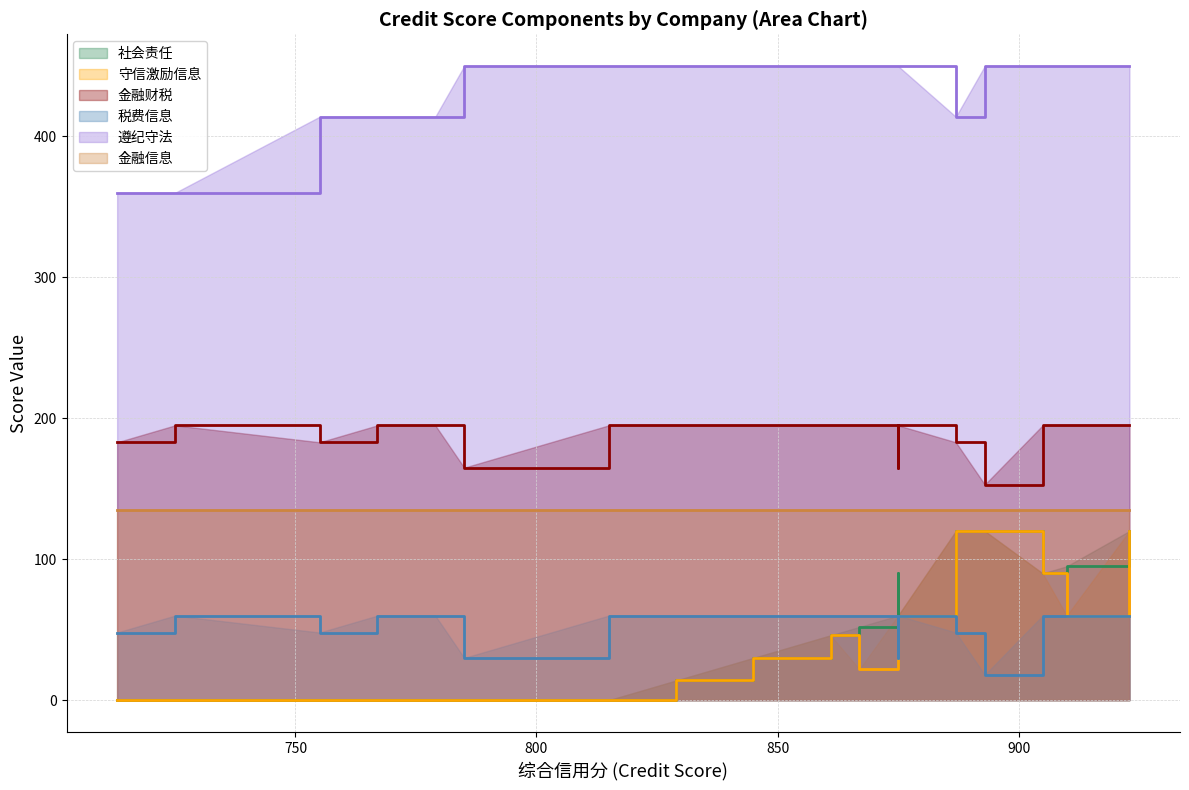

What is the sum of all 遵纪守法 values?

17406